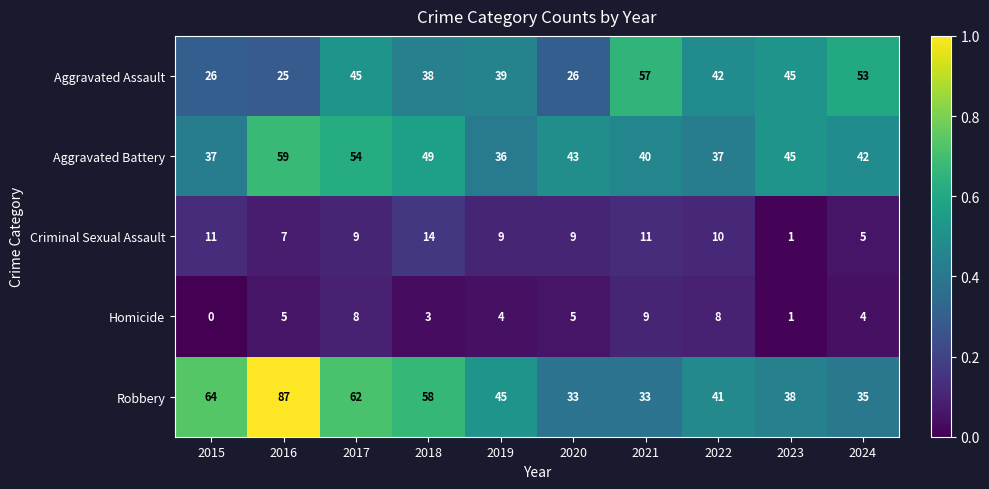

What is the difference between the maximum and minimum values in the Aggravated Assault series?

32